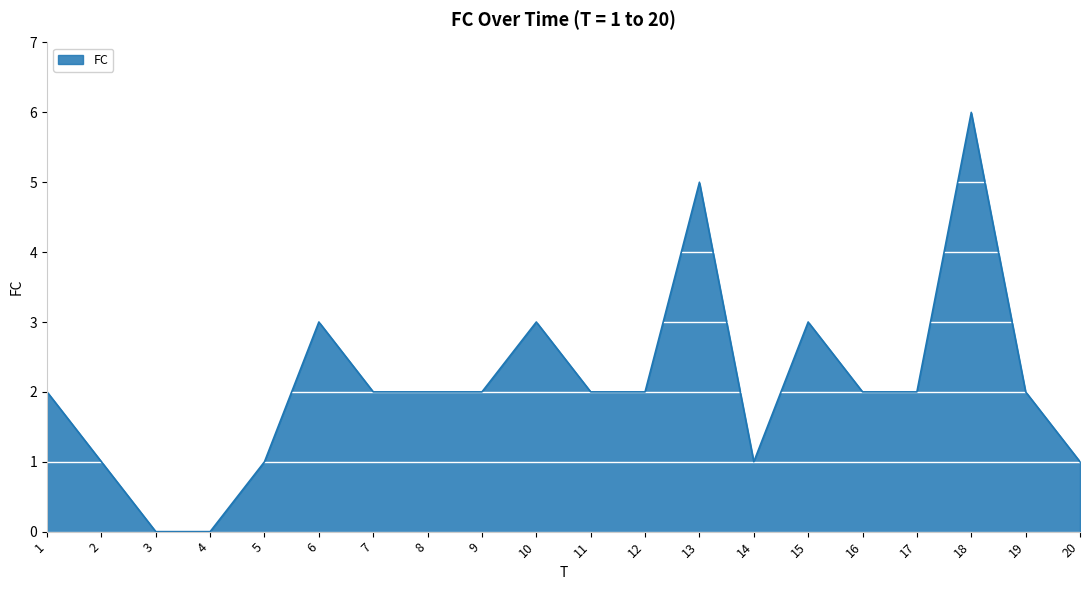

At which category does the chart reach its peak across all series?

18